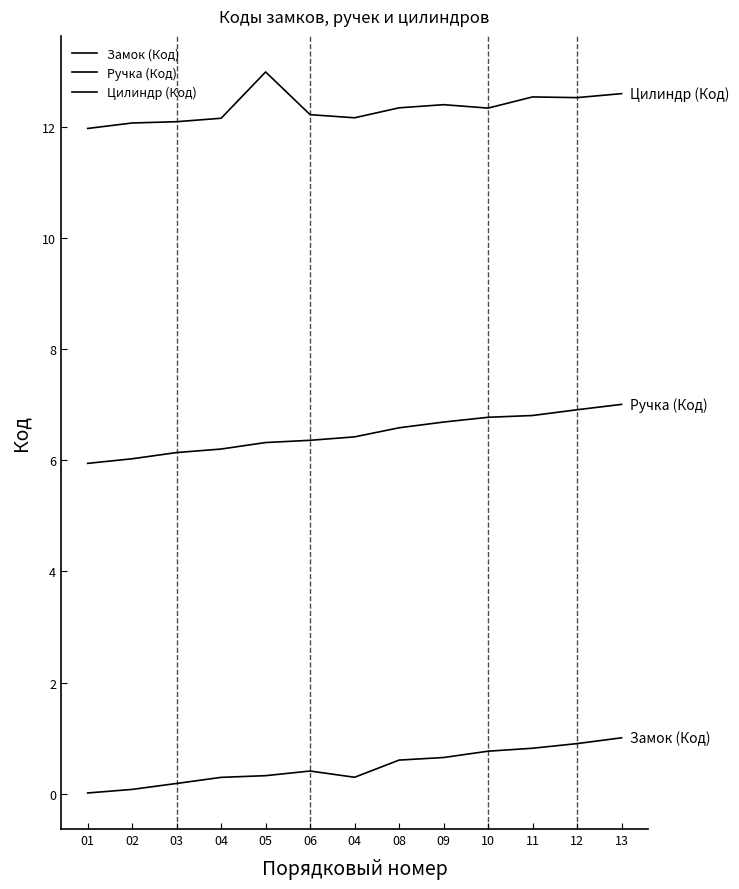

Is it true that Цилиндр (Код) equals 12.5 at 11?

True